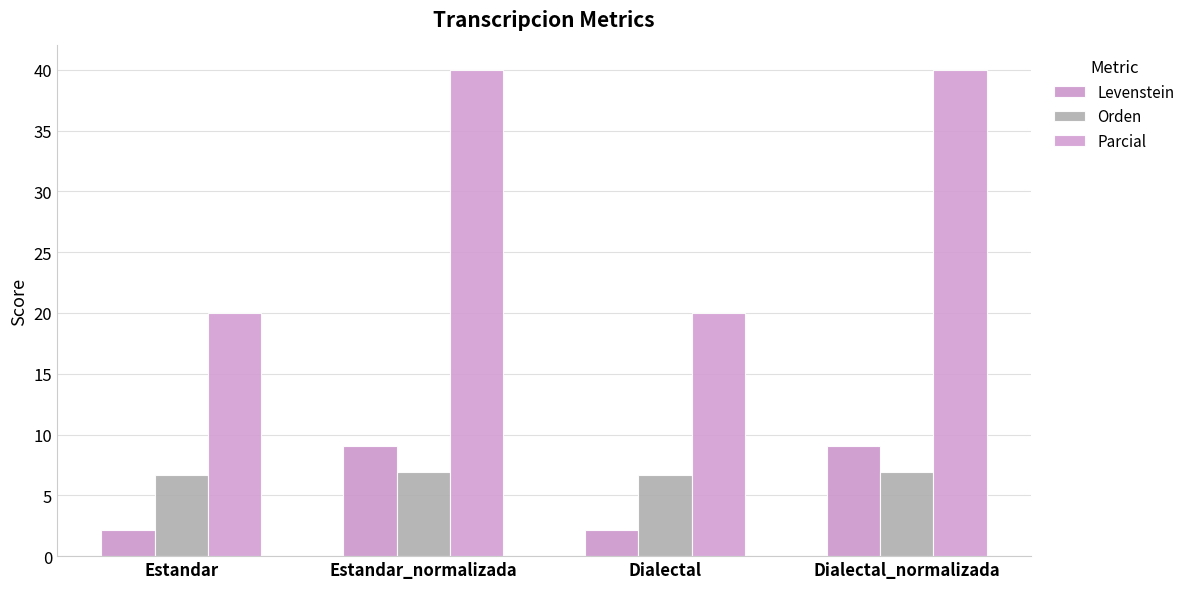

Reading left to right, list all the values displayed in this chart.

Levenstein: 2.2	9.1	2.2	9.1
Orden: 6.7	6.9	6.7	6.9
Parcial: 20.0	40.0	20.0	40.0